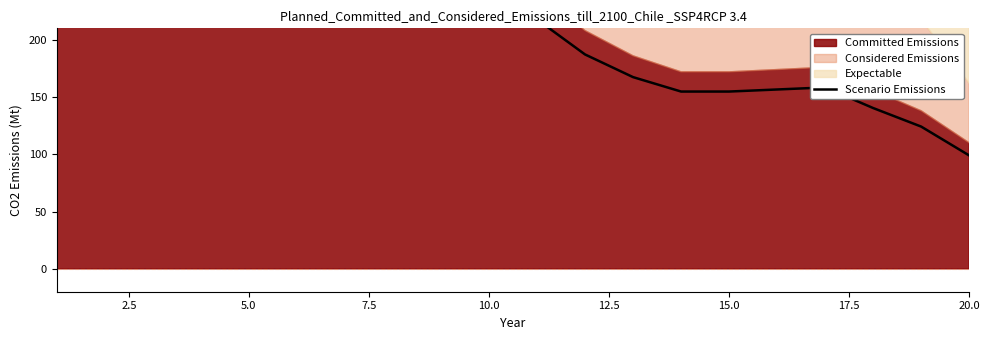

What is the ratio of the value at 5.0 to the value at 10.0?

1.6